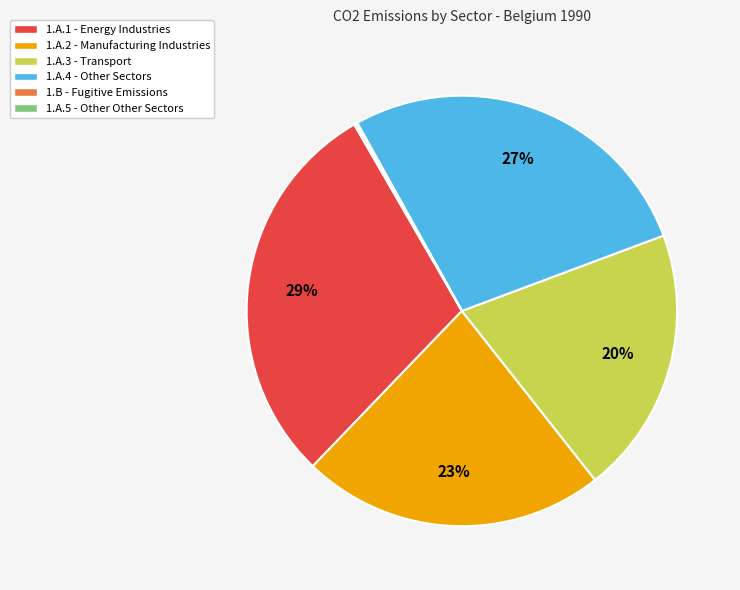

Which category has the biggest portion of the pie?

1.A.1 - Energy Industries